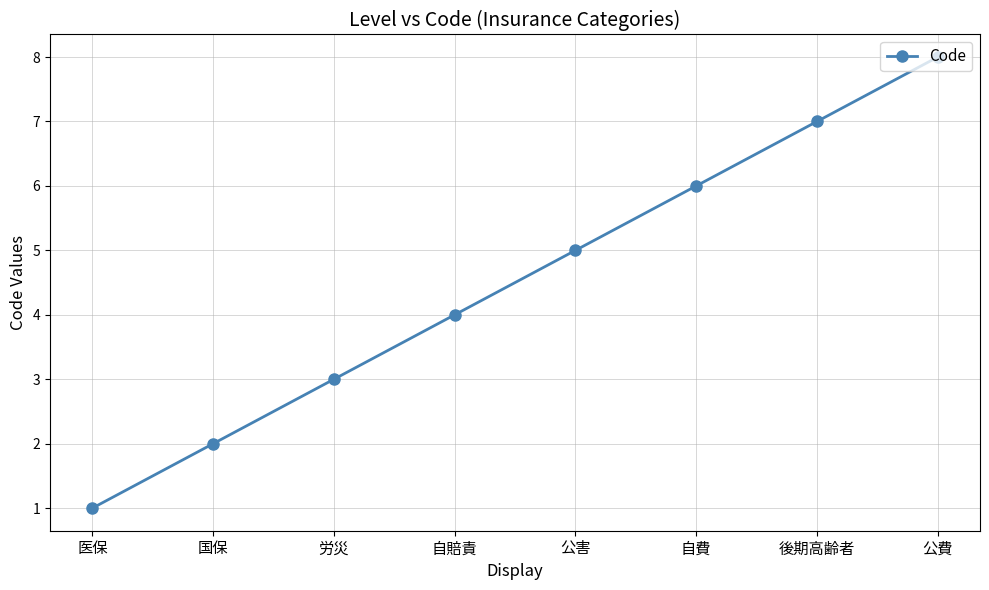

What is the label of the 3rd point from the left?

労災